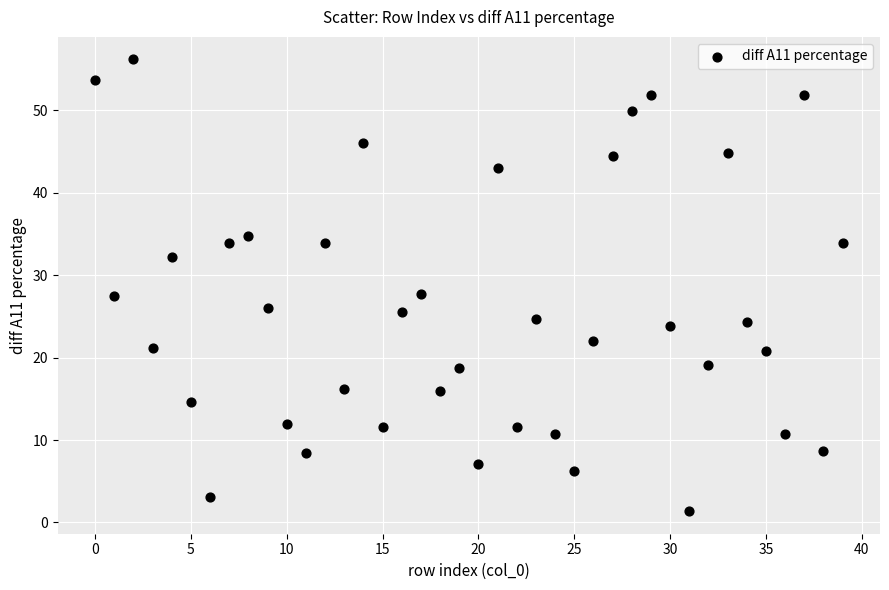

What is the range of Y values (max minus min)?

54.8